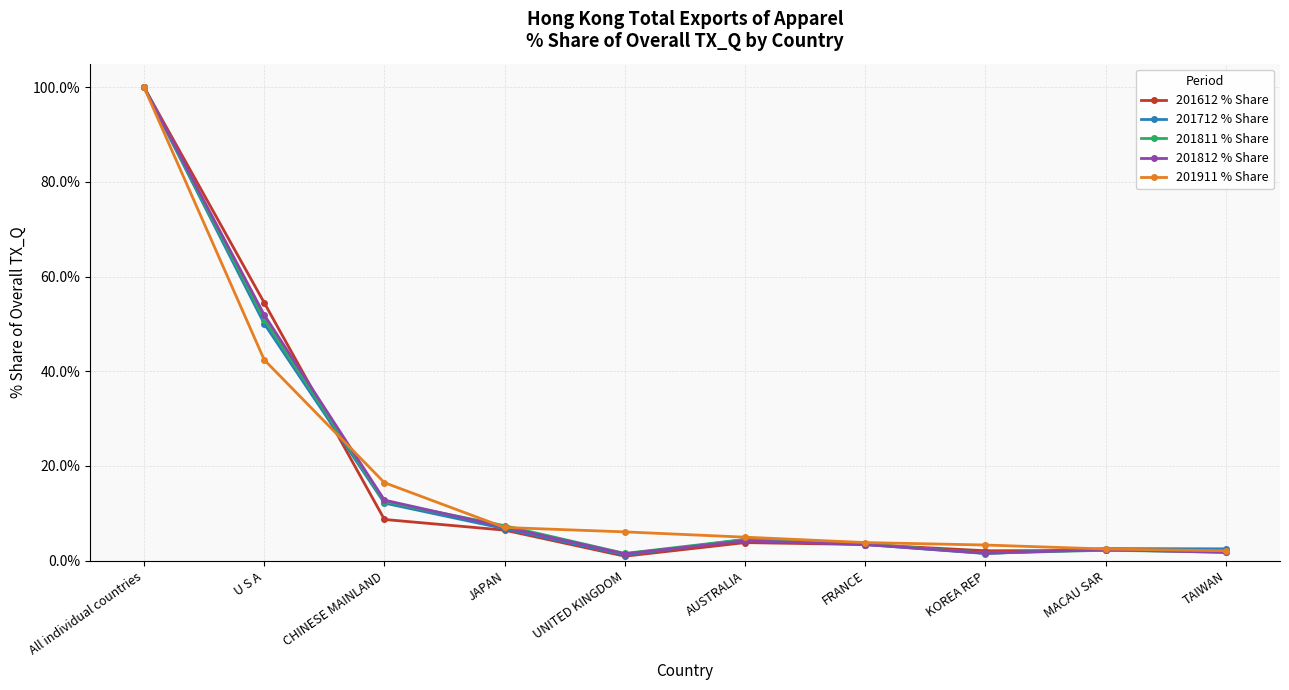

What is the label of the 2nd point from the left?

U S A